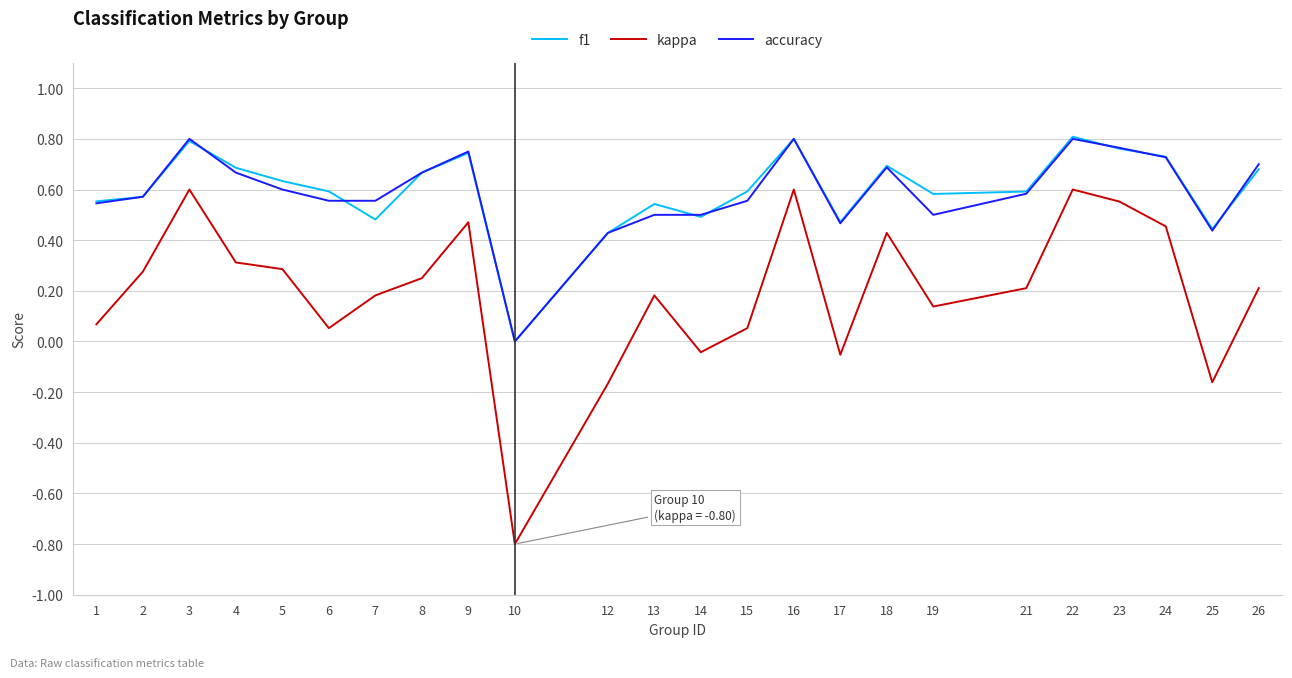

What is the total value across all series at 17?

0.9